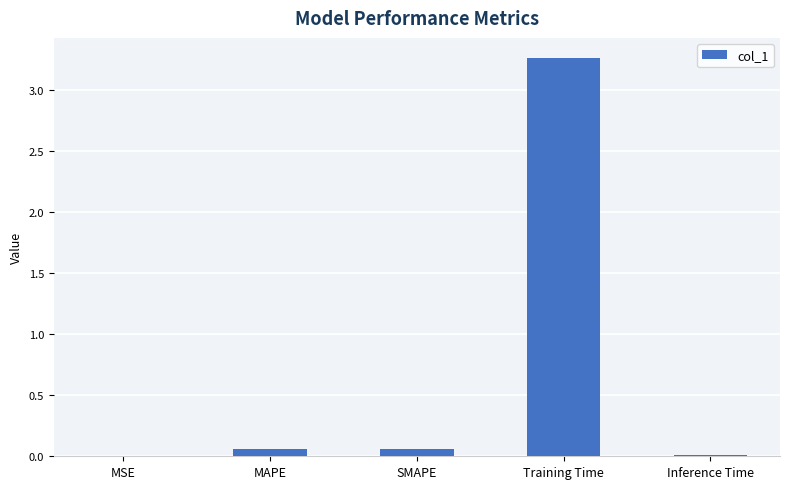

Are the bars grouped side by side (vs. stacked)?

No